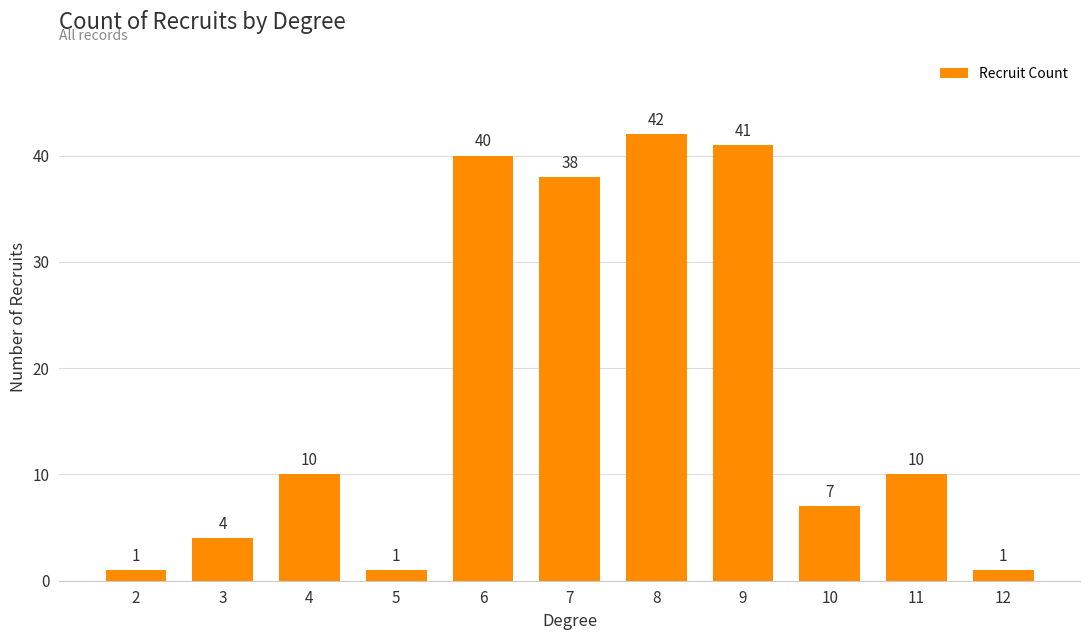

Approximately how many times larger is the value at 8 compared to 3?

10.5